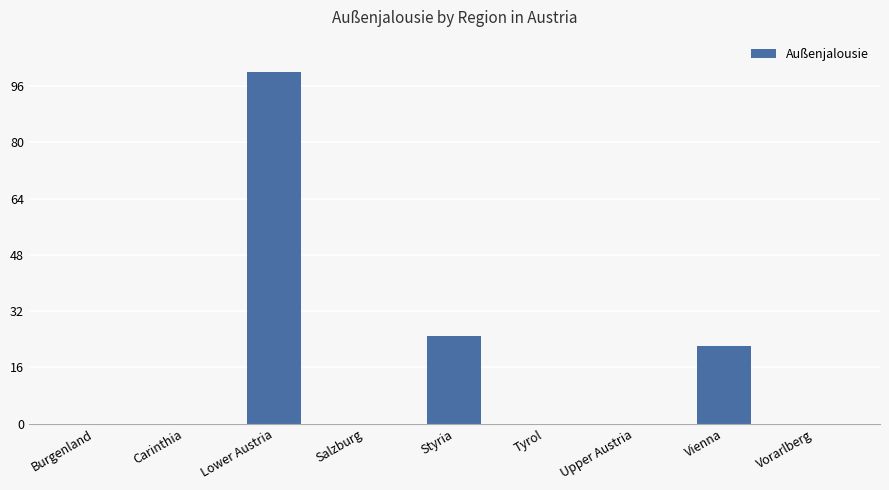

Reading right to left, list all the values displayed in this chart.

Vorarlberg=0	Vienna=22	Upper Austria=0	Tyrol=0	Styria=25	Salzburg=0	Lower Austria=100	Carinthia=0	Burgenland=0